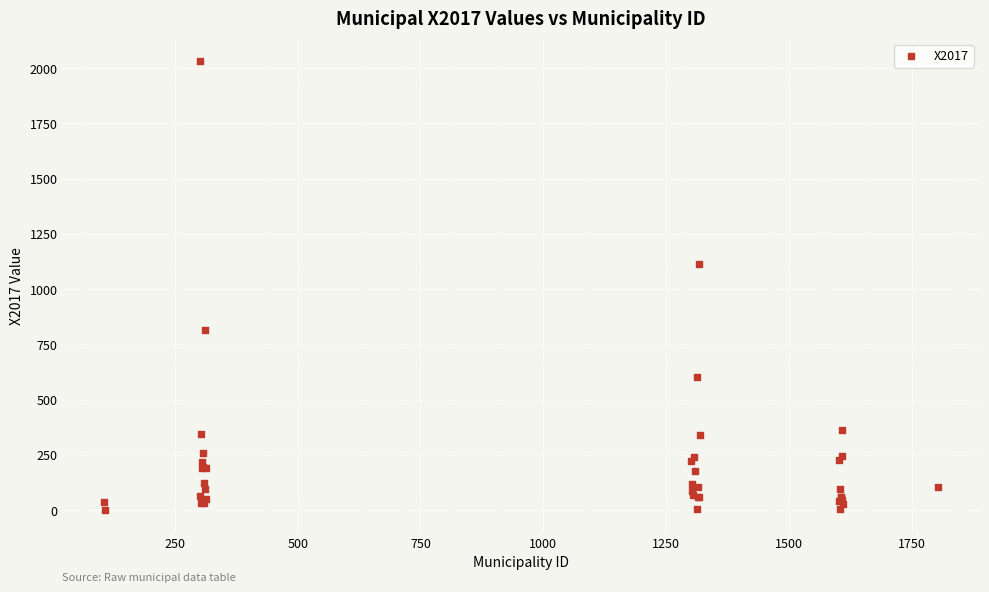

What Y value in the scatter plot is closest to 1017?

1115.3